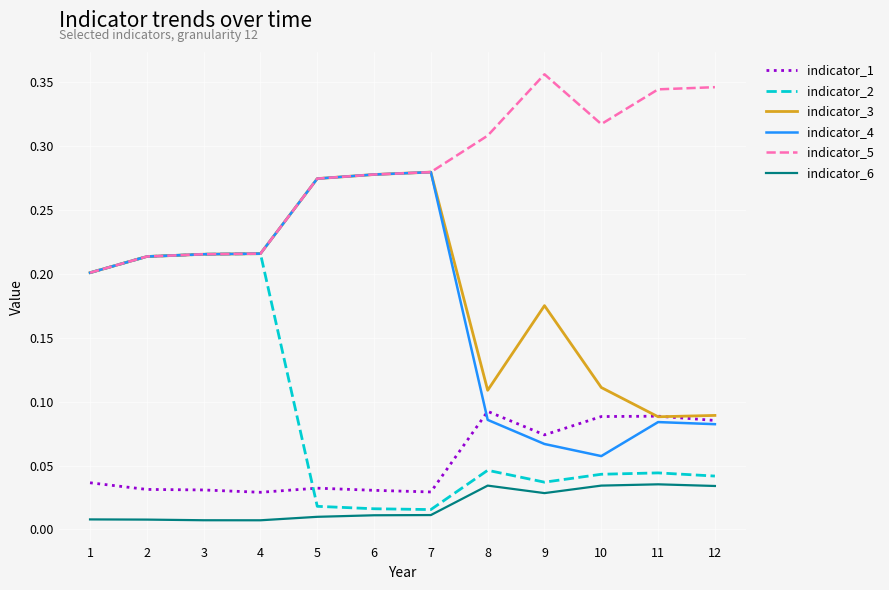

Between 6 and 11, which series saw the biggest shift?

indicator_4